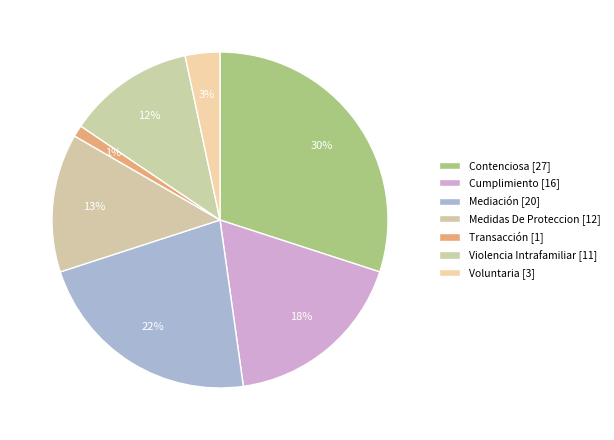

How many slices are in this pie chart?

7